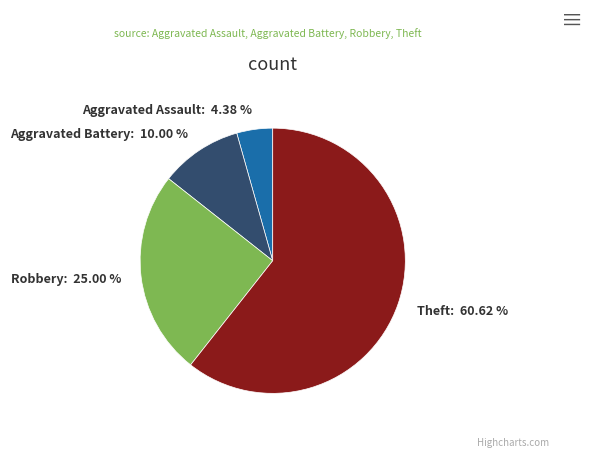

How many segments does this pie chart have?

4